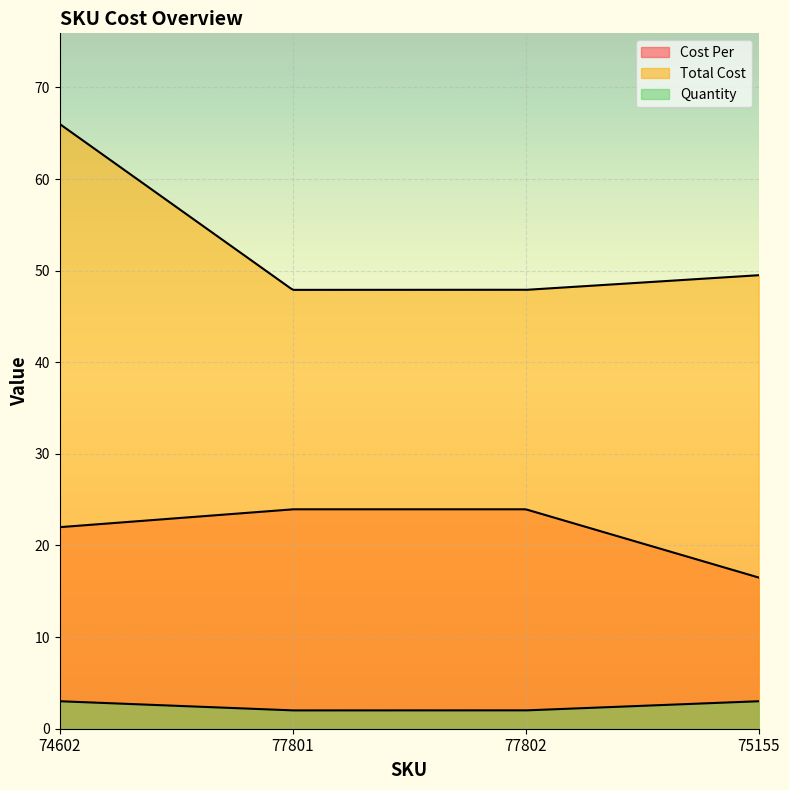

What are all the series names shown in the legend?

Cost Per, Total Cost, Quantity